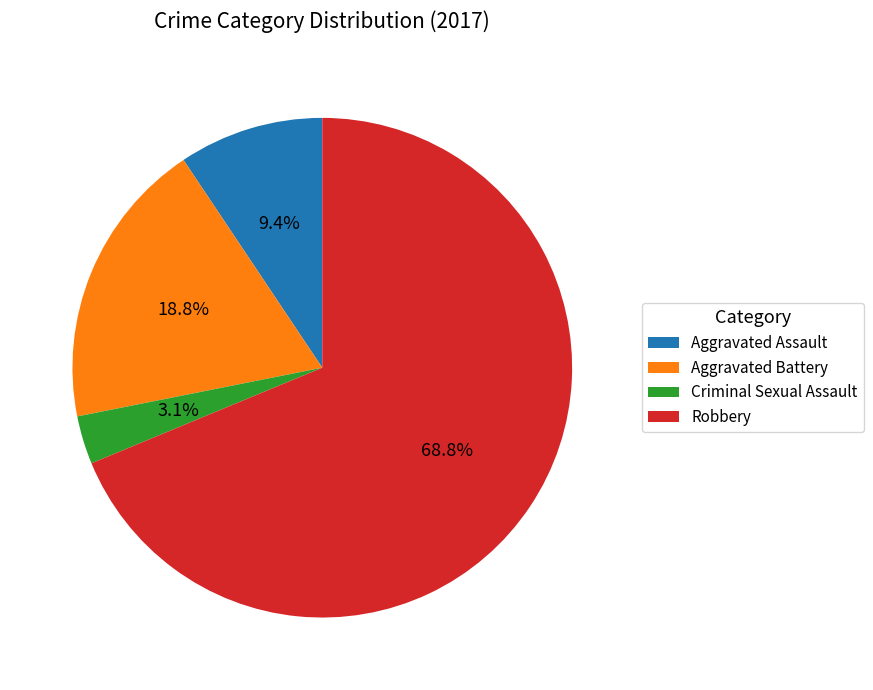

The Robbery slice represents 69% of the pie. True or false?

True